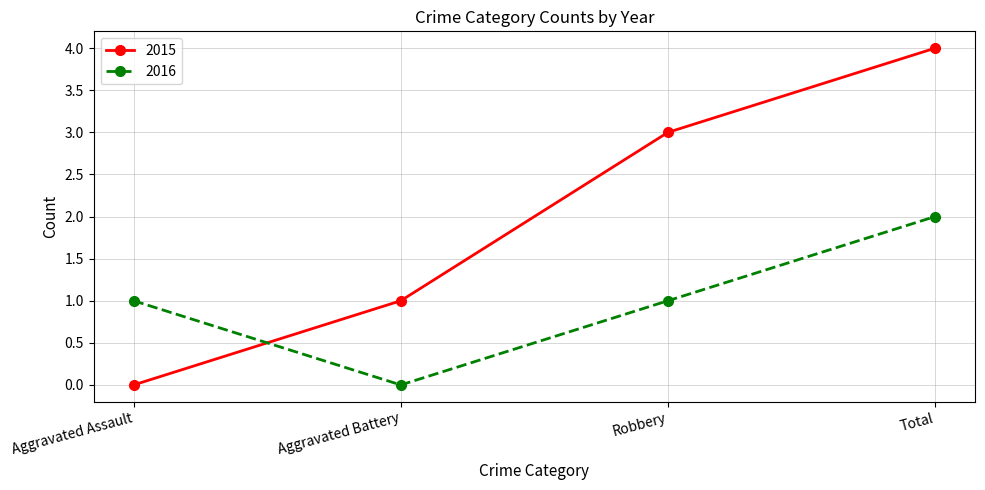

Read the 2015 value at Robbery.

3